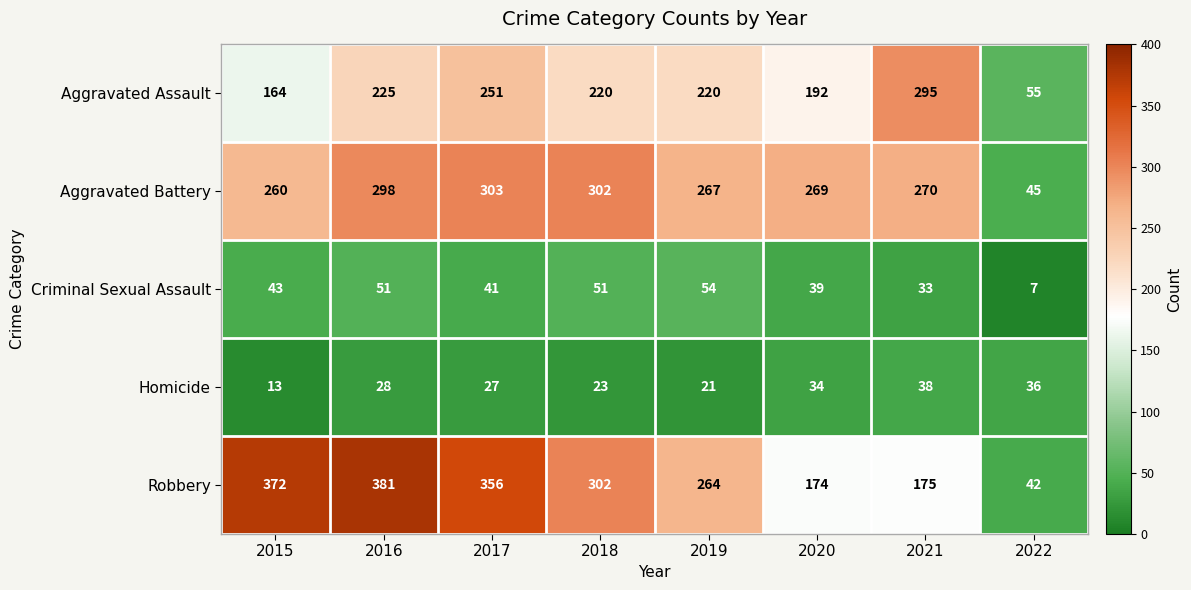

Which series has the largest total across all categories?

Robbery